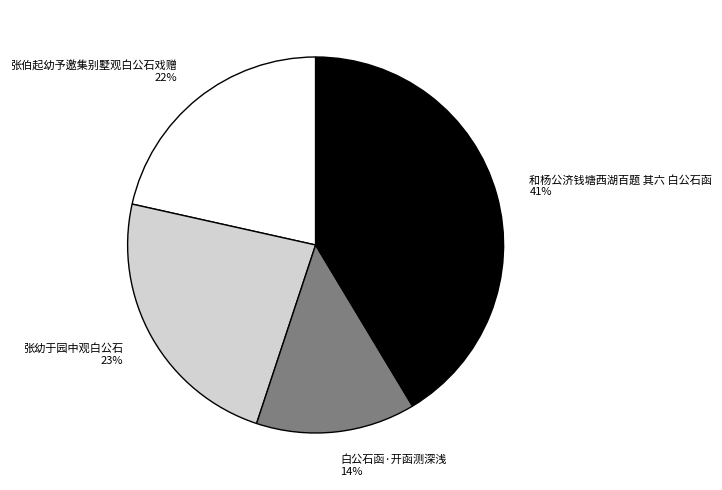

Between 张幼于园中观白公石 and 和杨公济钱塘西湖百题 其六 白公石函, which is larger?

和杨公济钱塘西湖百题 其六 白公石函